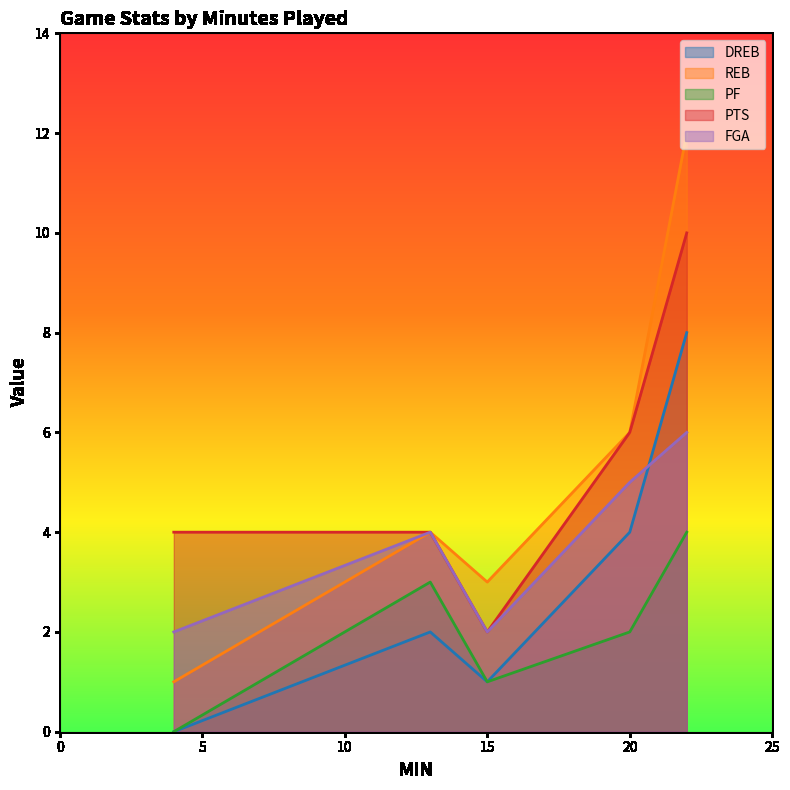

At which category does PTS reach its first local valley?

15